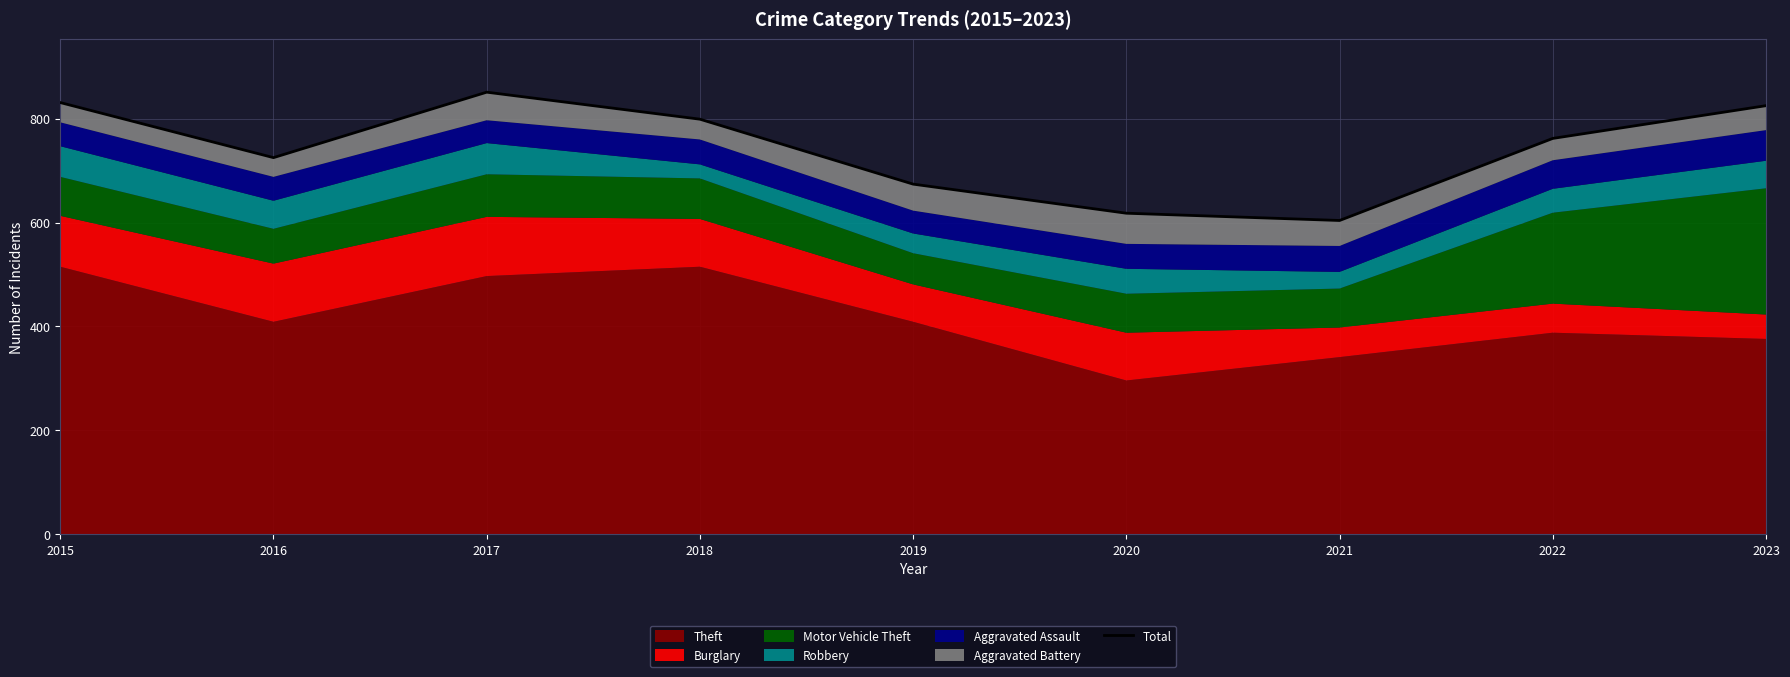

What is the minimum value shown in the chart?

604